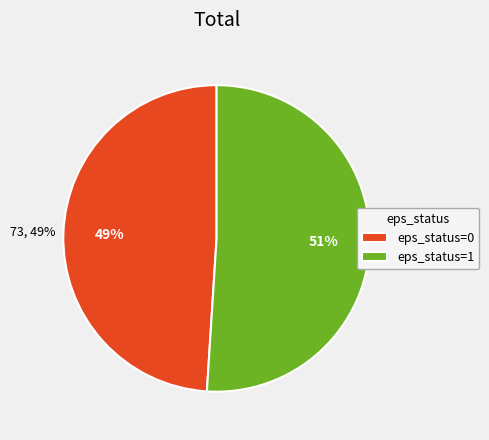

Rank the categories by value from lowest to highest.

eps_status=0, eps_status=1